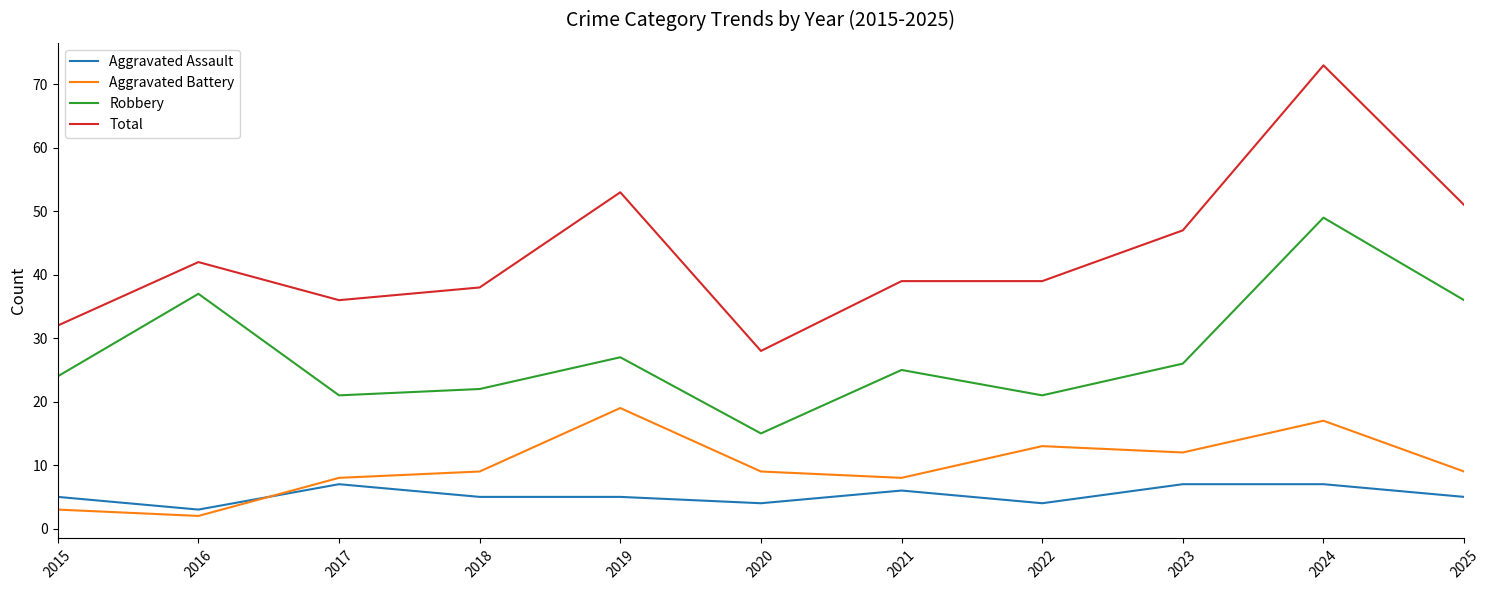

How many lines are shown in the chart?

4